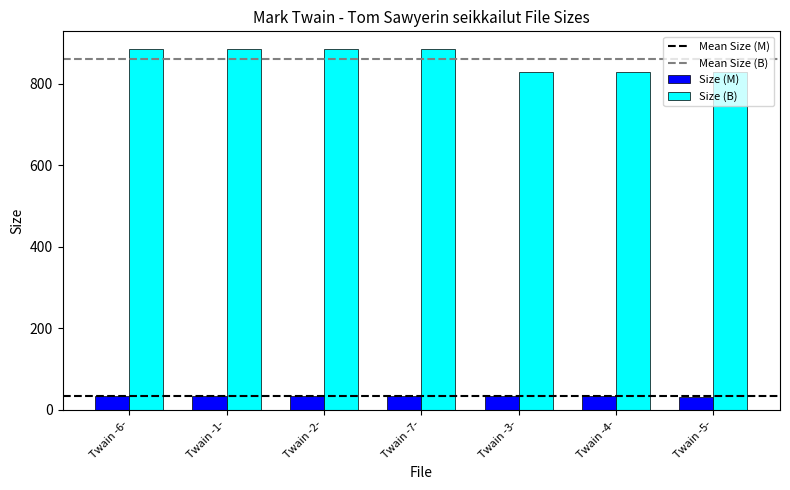

Which series has the largest total across all categories?

Size (B)